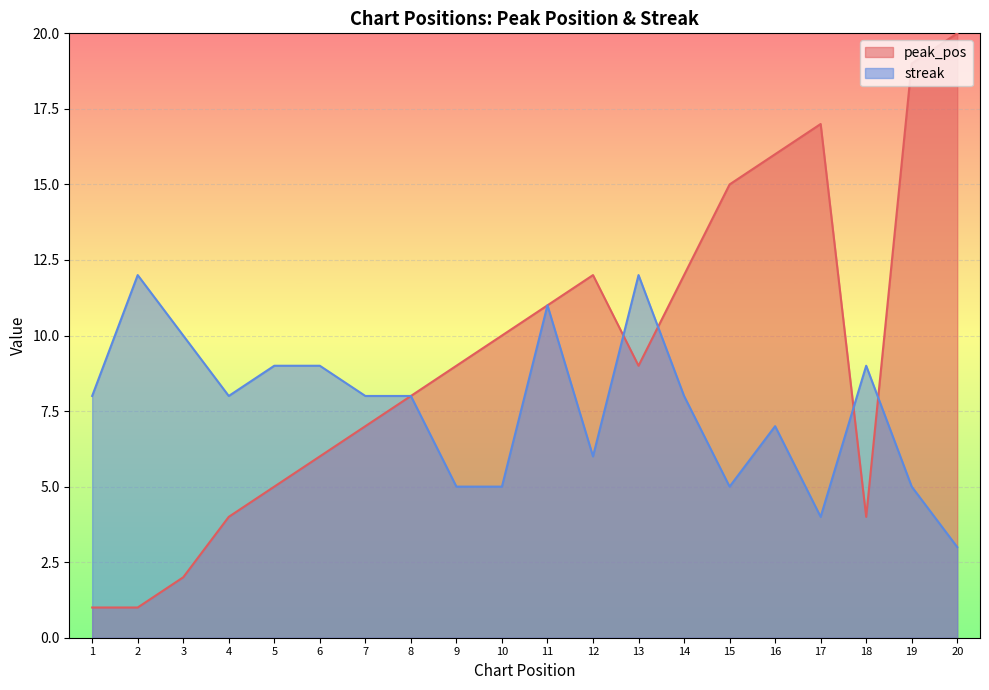

At how many categories does at least one series exceed 6?

20